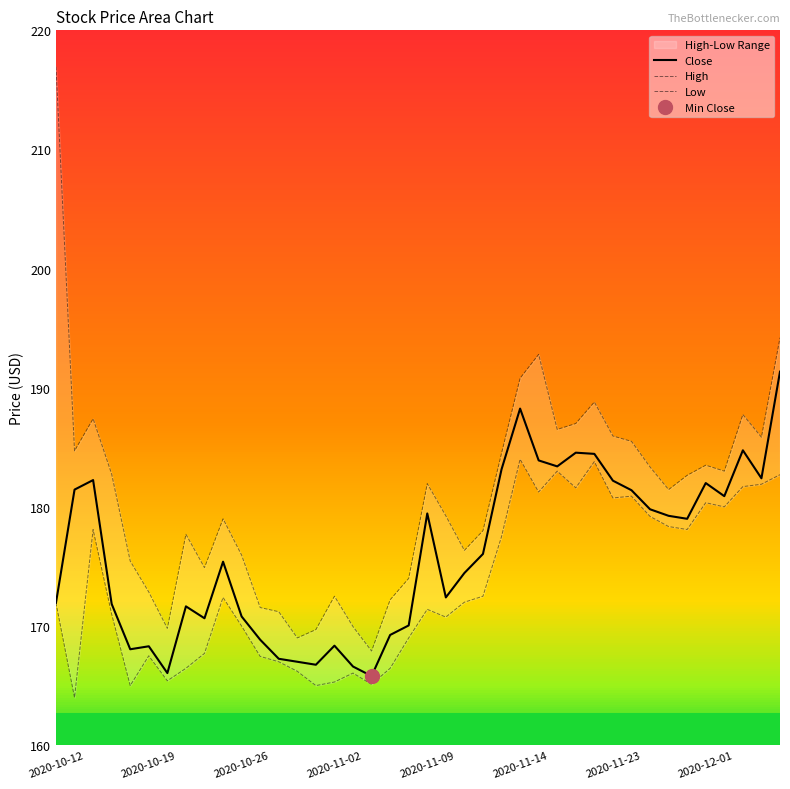

What is the highest value of the High series?

216.9